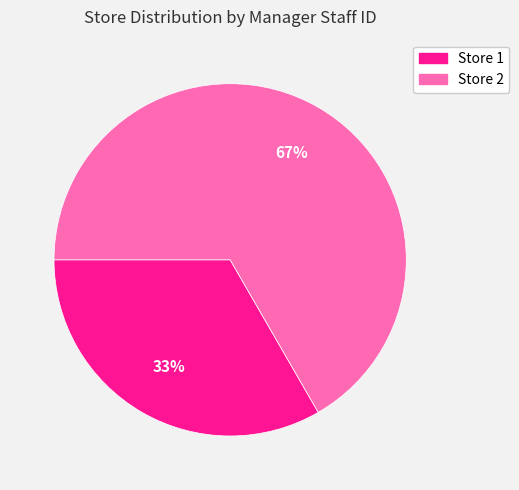

Does any single category account for the majority?

Yes